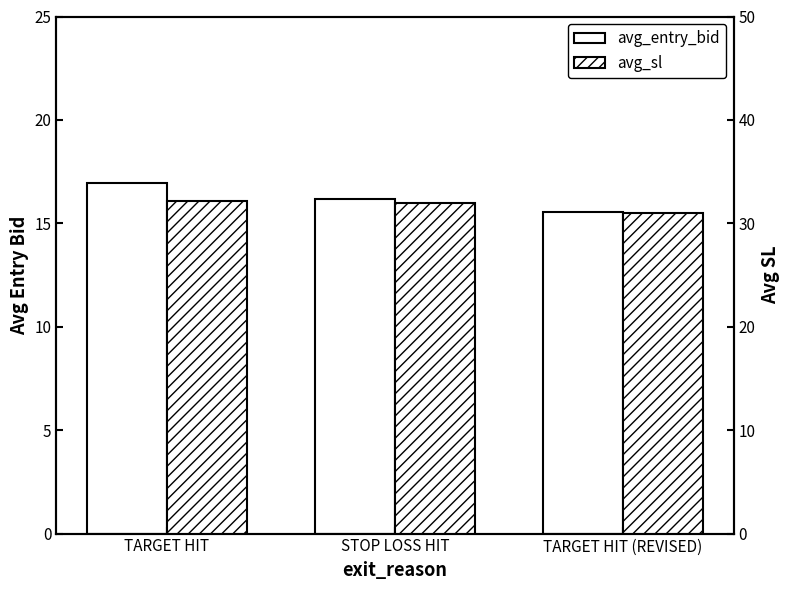

Which series changed the most between TARGET HIT and TARGET HIT (REVISED)?

avg_entry_bid